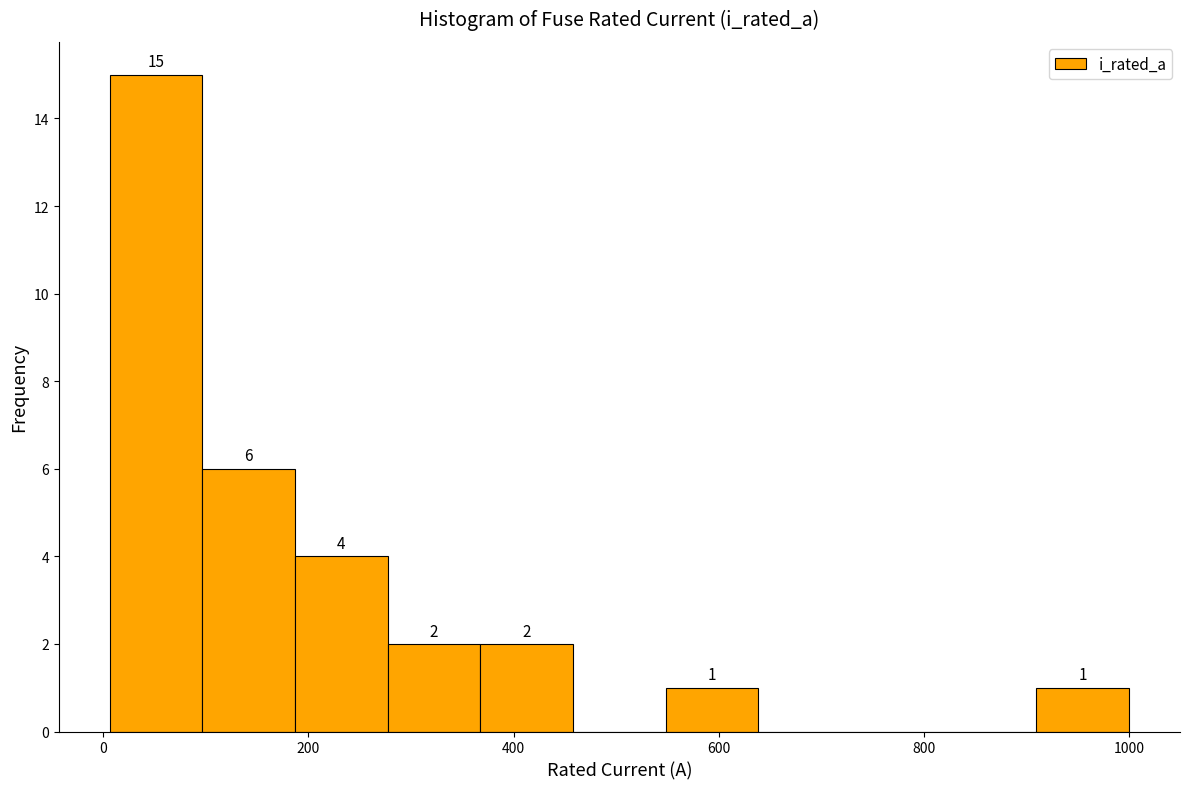

Over which range of the x-axis is the bar tallest?

0 to 100